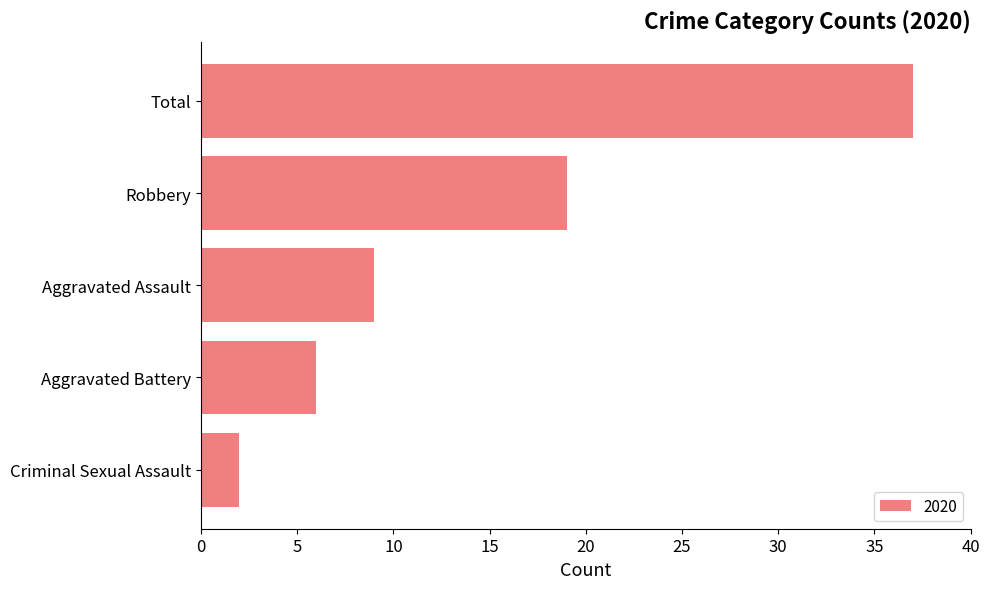

Which label corresponds to the largest value in the chart?

Total